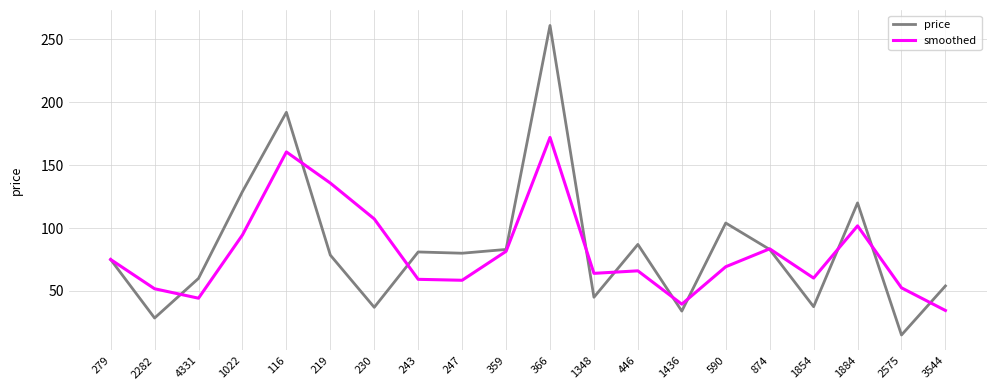

At which label does price reach its minimum?

2575